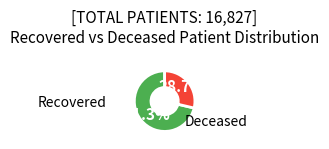

Is there any slice that represents more than half of the pie?

Yes